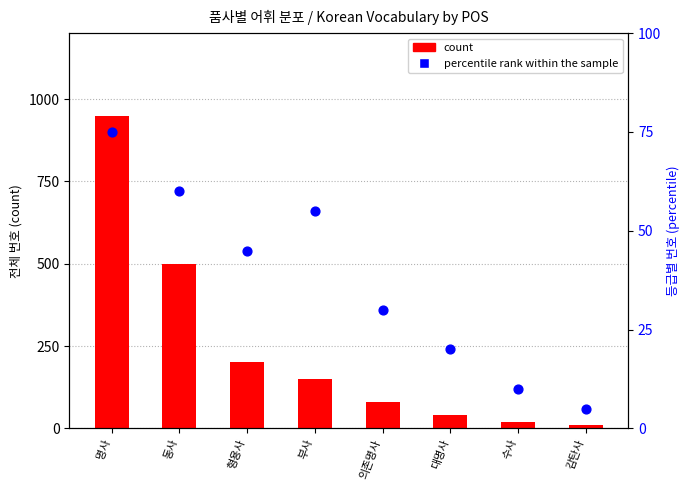

Which series contains the lowest Y value?

percentile rank within the sample